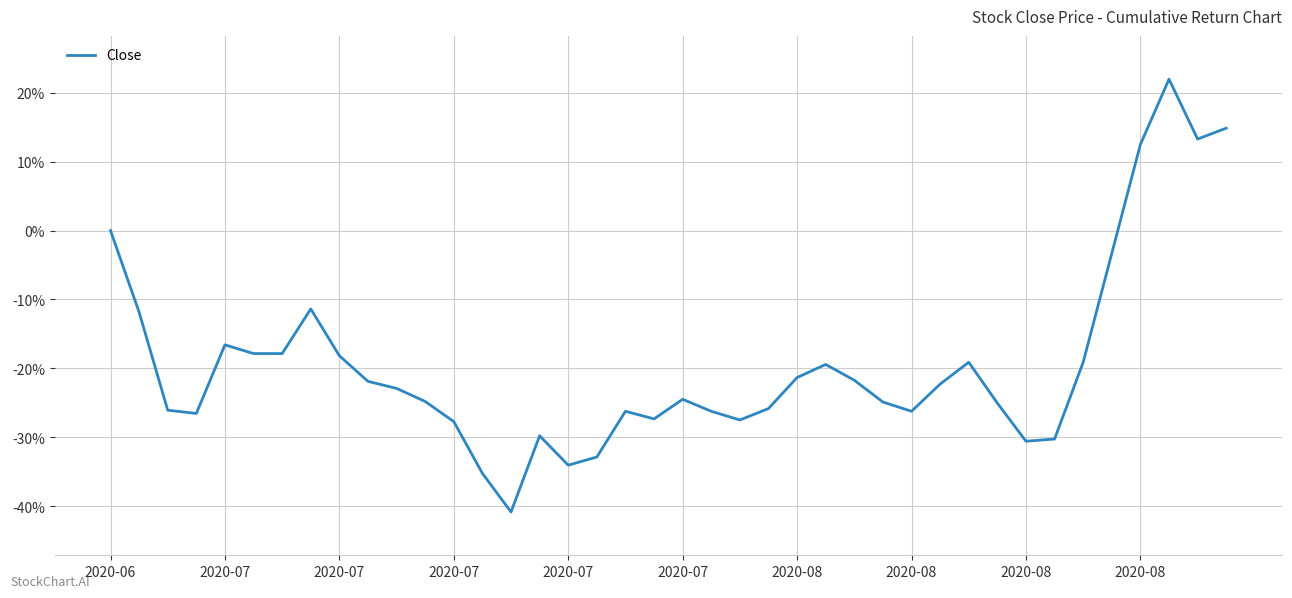

What is the smallest value displayed?

-40.8